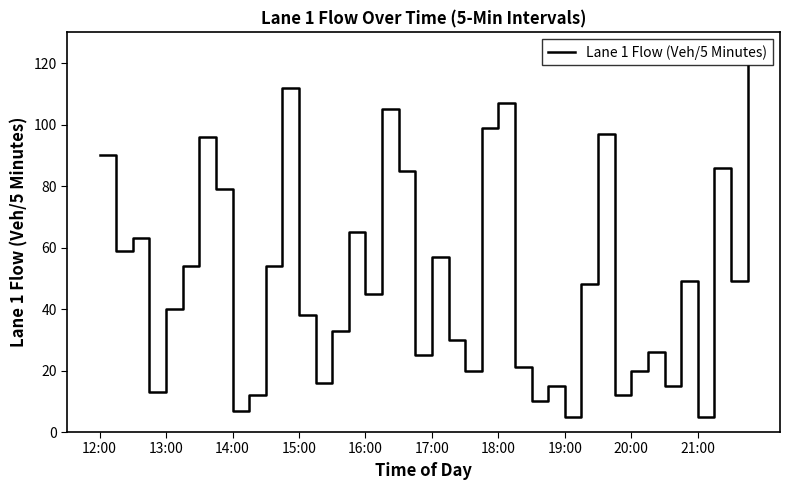

What is the difference between the maximum and minimum values?

114